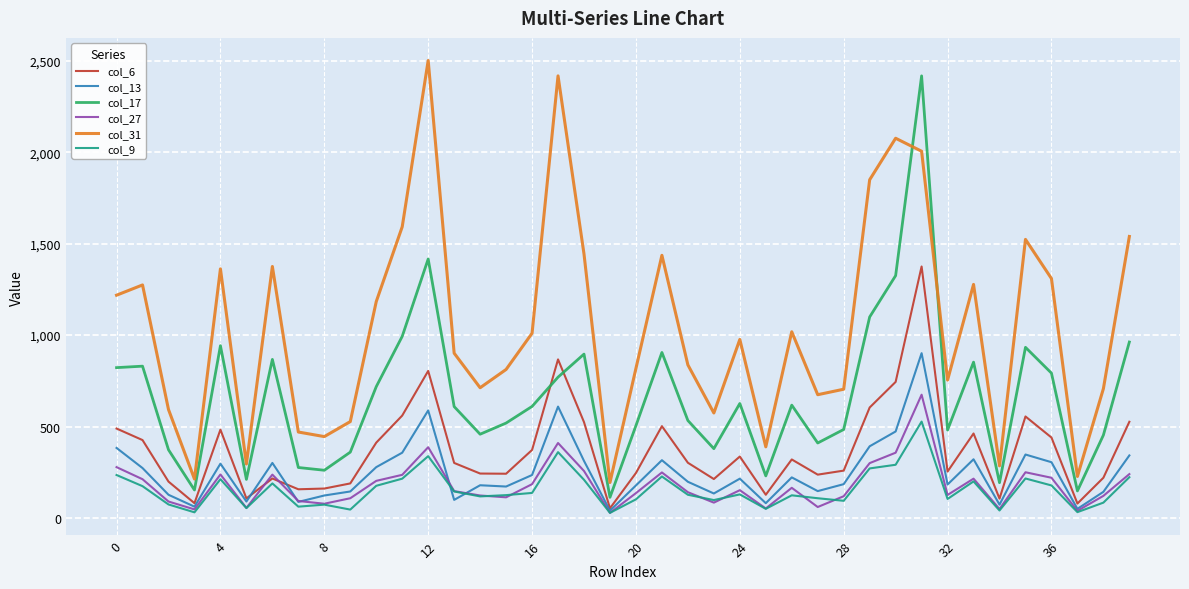

How many lines are shown in the chart?

6